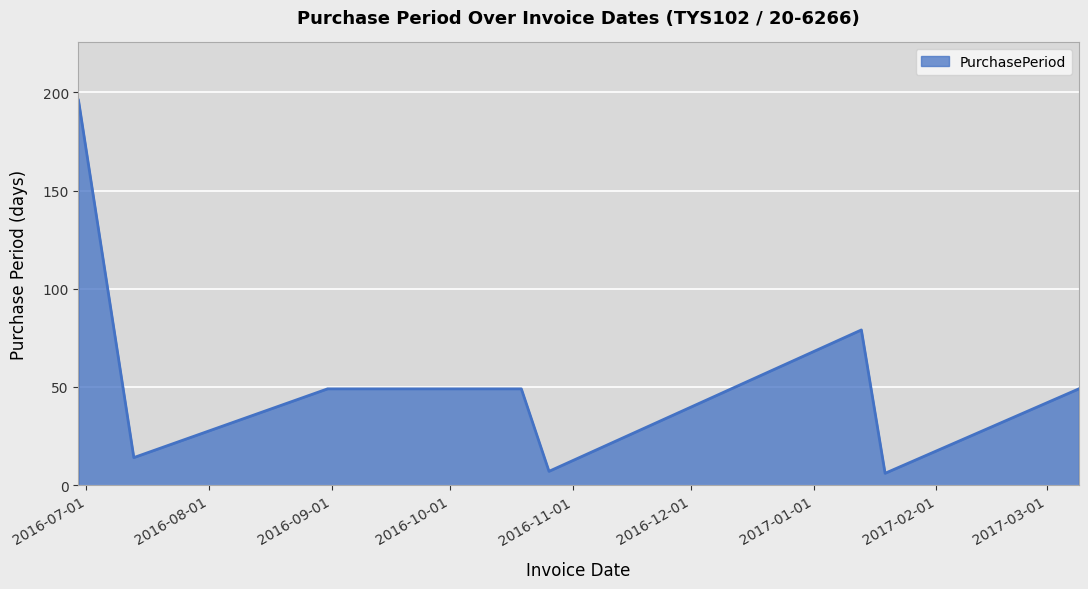

What is the difference between the maximum and second lowest values?

189